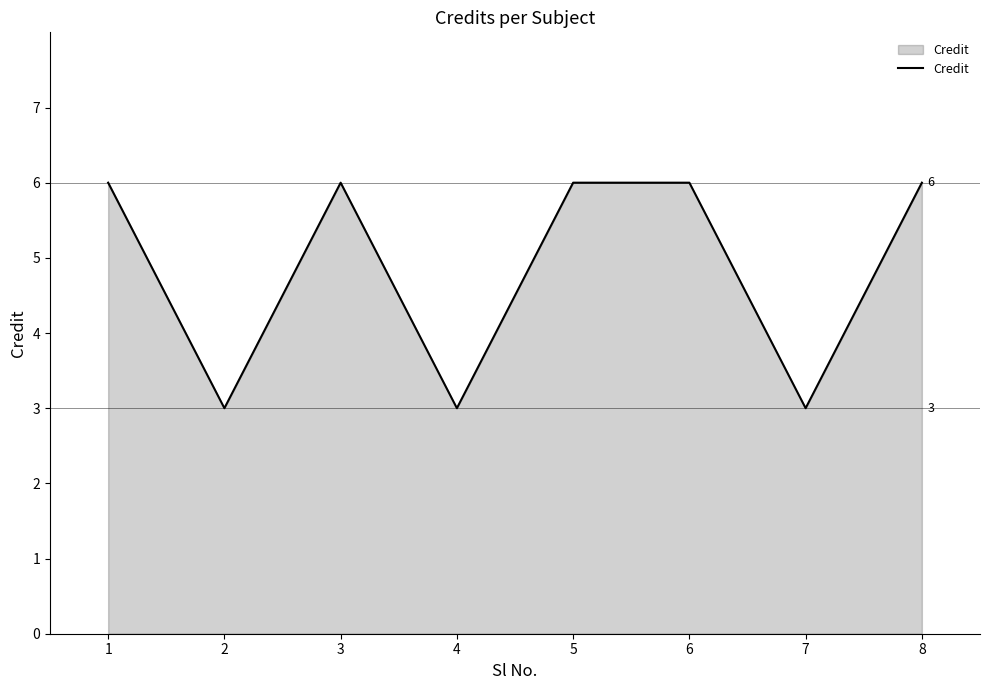

What value does the data have at 1?

6